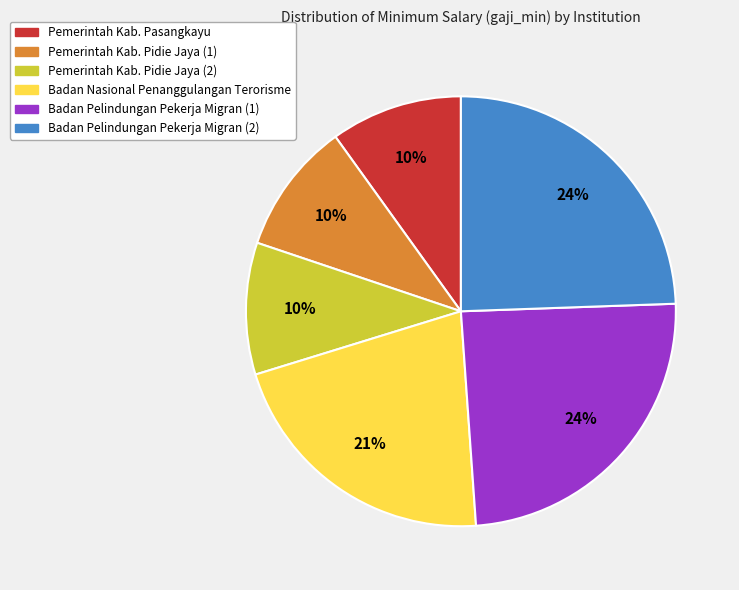

Combined, do Pemerintah Kab. Pasangkayu and Badan Nasional Penanggulangan Terorisme account for over 50%?

No